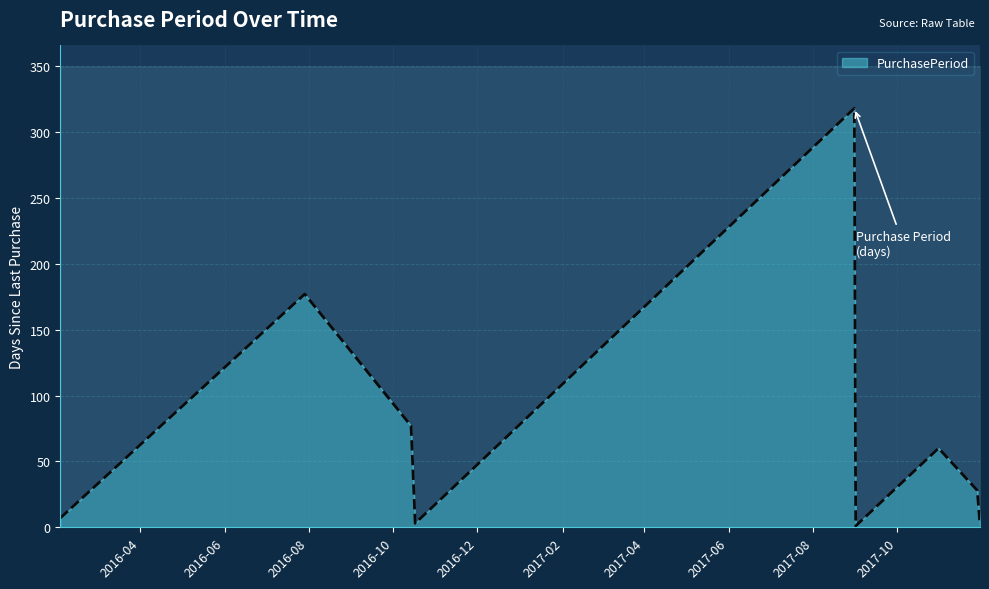

Reading right to left, transcribe all the data shown in this chart.

2	28	60	1	318	3	77	177	7